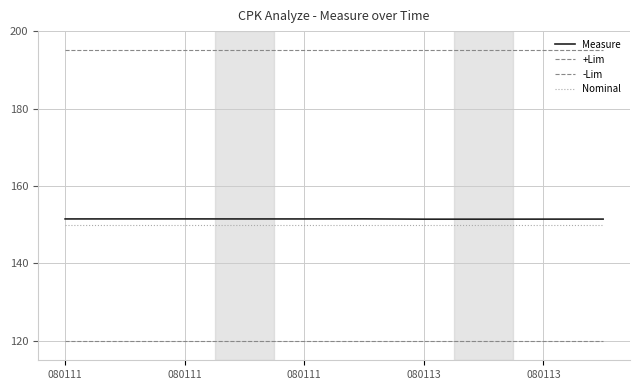

Does the chart have visible grid lines?

Yes